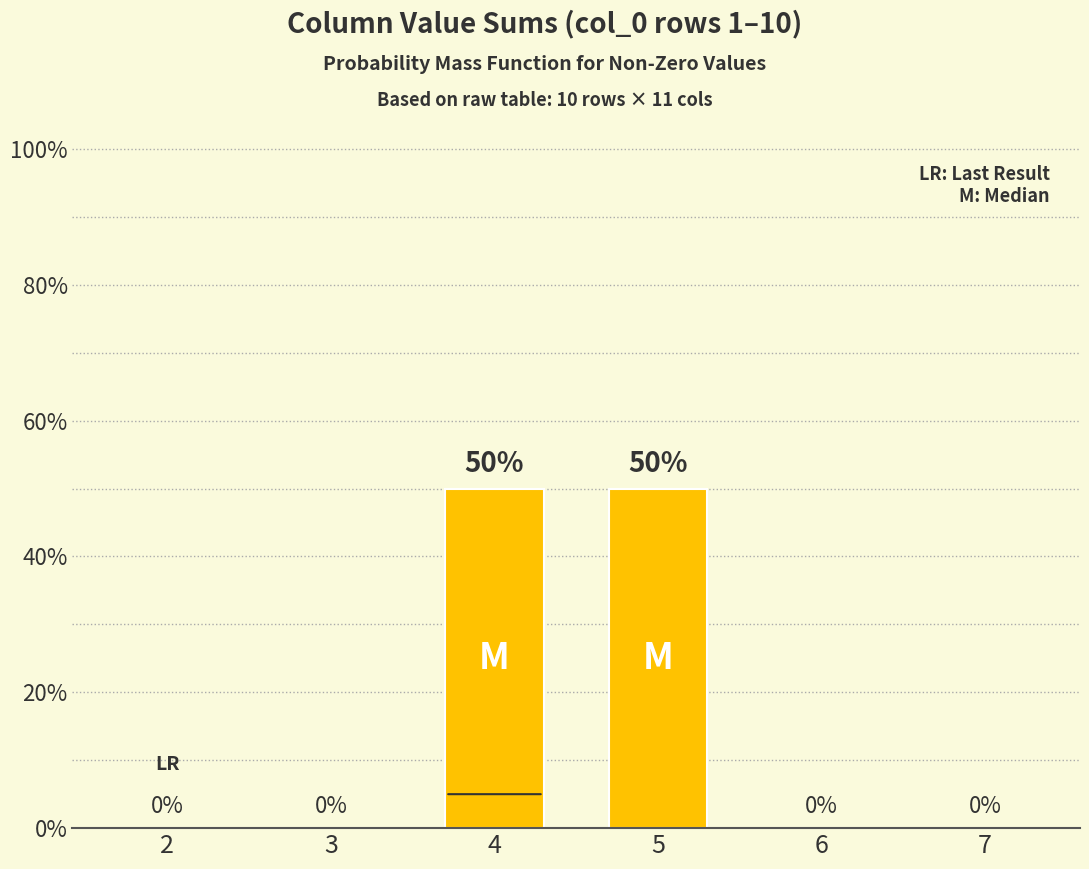

Is it true that the value at 4 is 50?

True